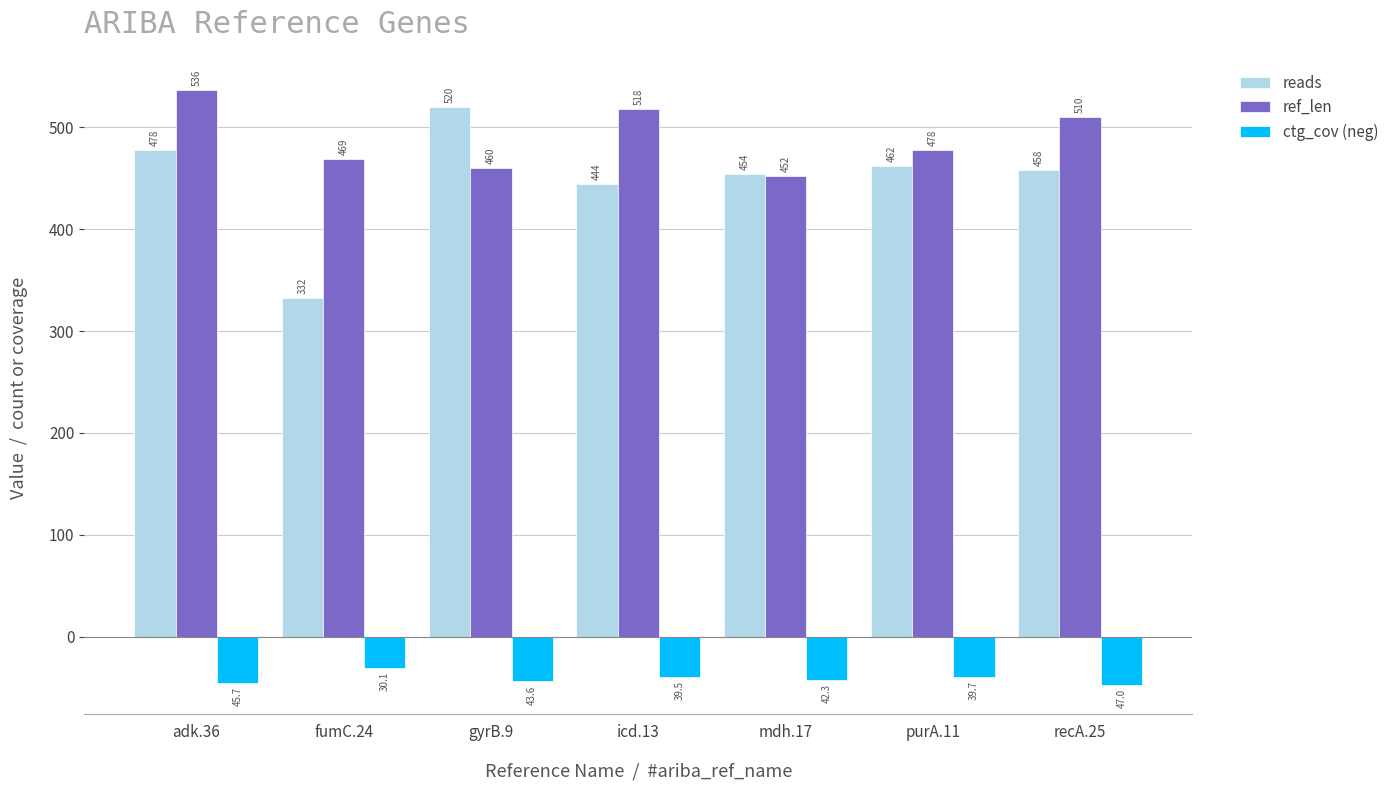

What is the value of the ctg_cov (neg) bar at the 2nd from the left?

-30.1